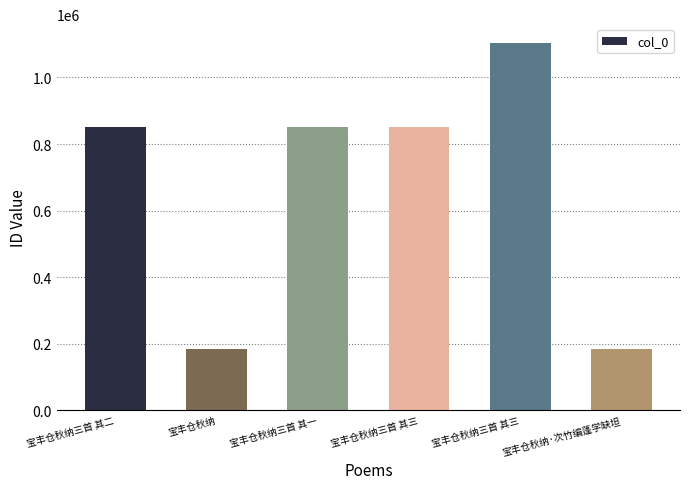

Are the bars horizontal?

No